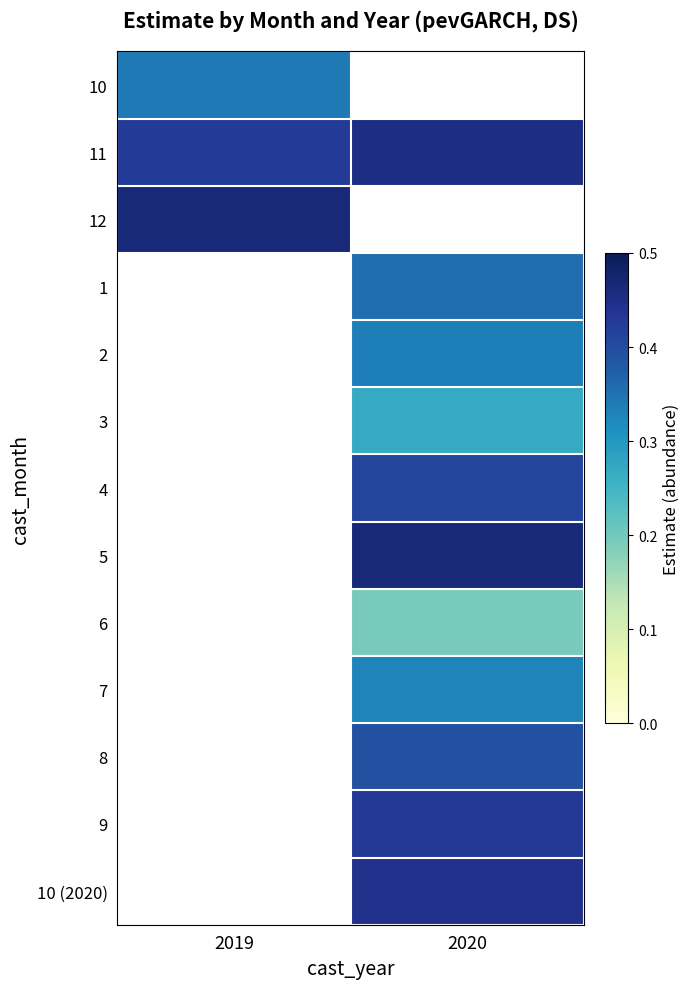

At which category does the chart reach its minimum across all series?

2020